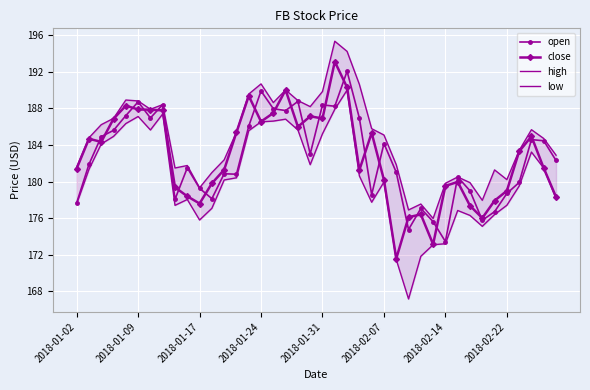

Which series has the widest spread of values?

low